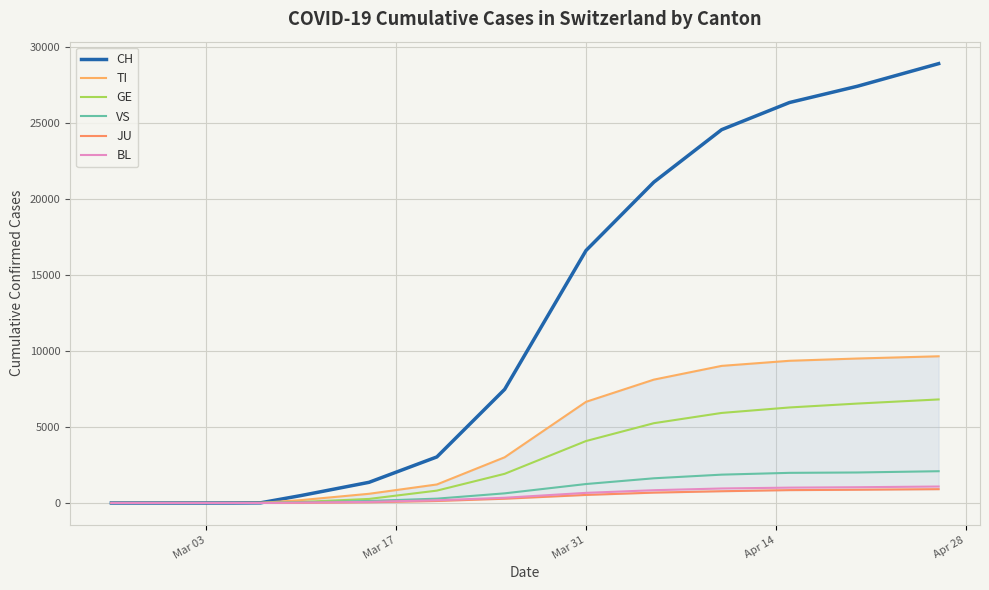

What are all the series names shown in the legend?

CH, TI, GE, VS, JU, BL